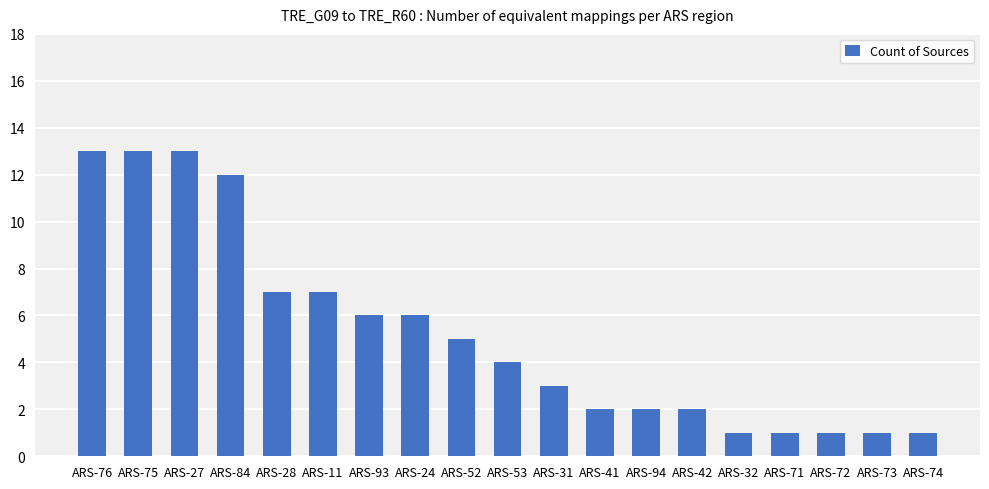

What is the difference between the values at ARS-73 and ARS-11?

6